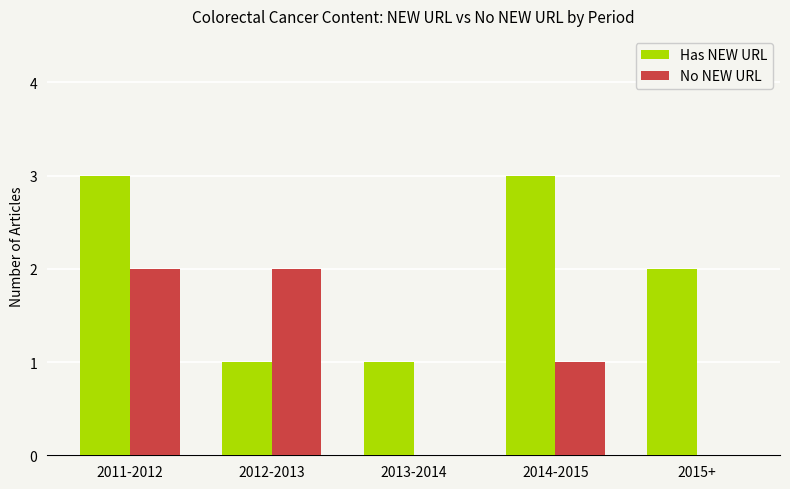

Which series changed the most between 2011-2012 and 2014-2015?

No NEW URL